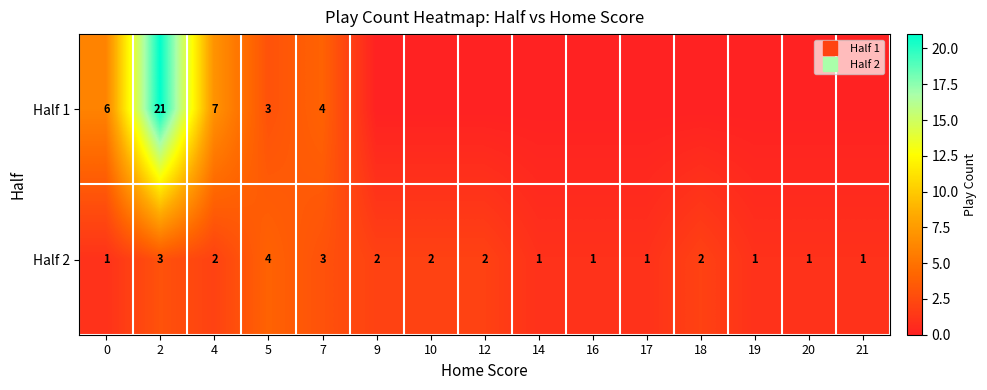

What is the highest value of the Half 2 series?

4